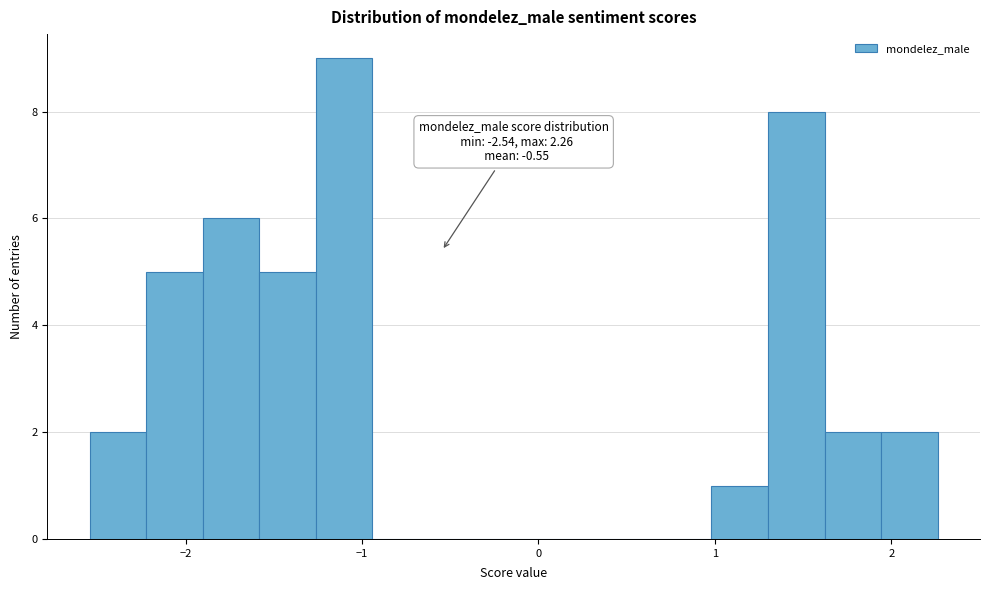

Around what value on the x-axis is the tallest bar? Give the approximate position of its centre, as read against the axis.

-1.1